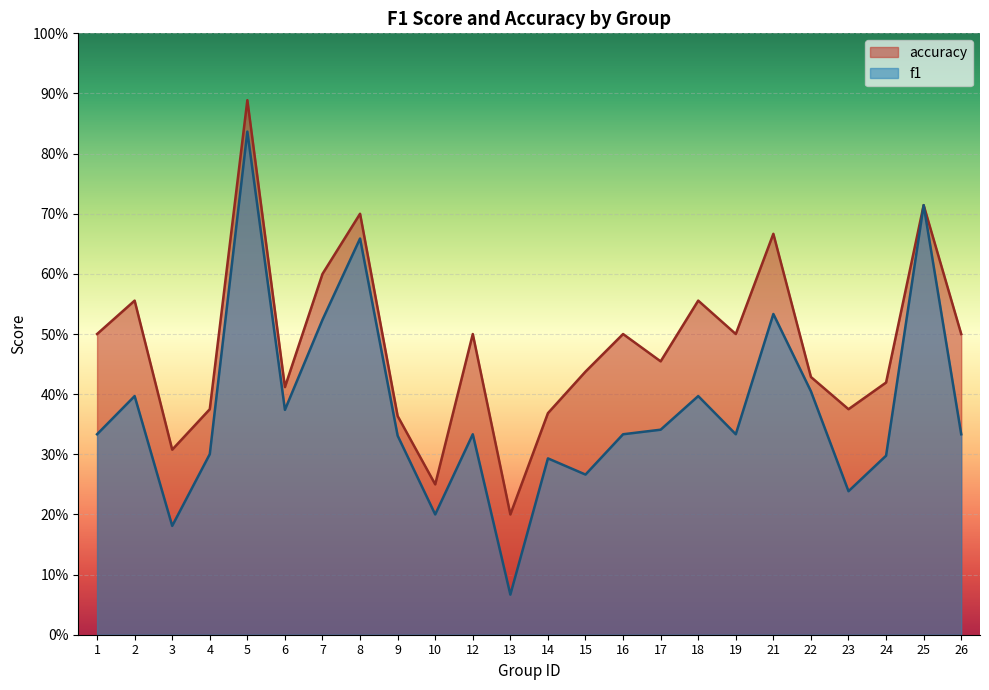

The accuracy series shows 0.6 at 7. True or false?

True